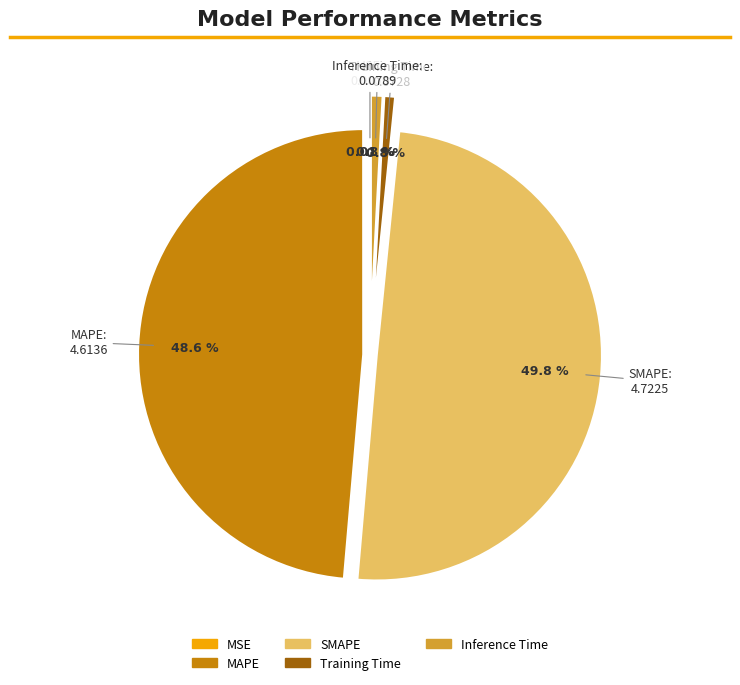

Does Inference Time represent more than half of the total?

No